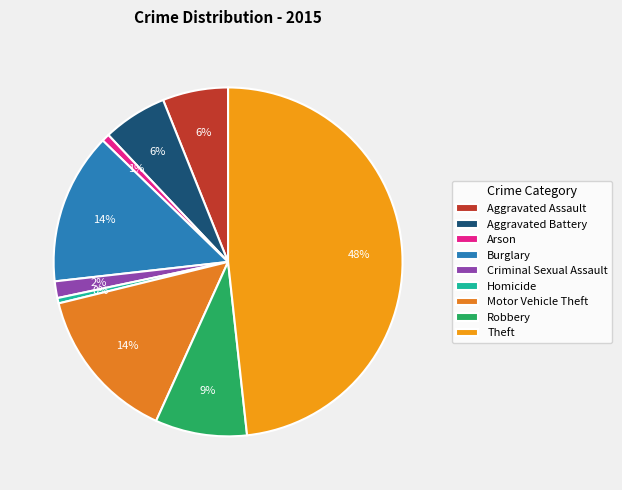

True or false: Motor Vehicle Theft accounts for 26% of the total.

False